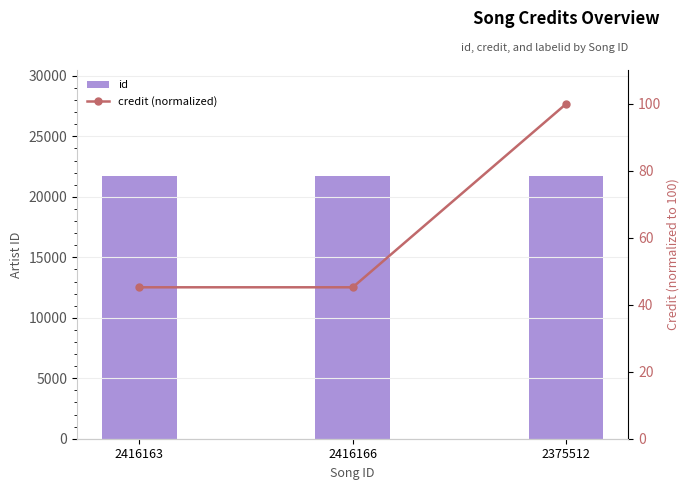

What is the sum of all id values?

65259.0